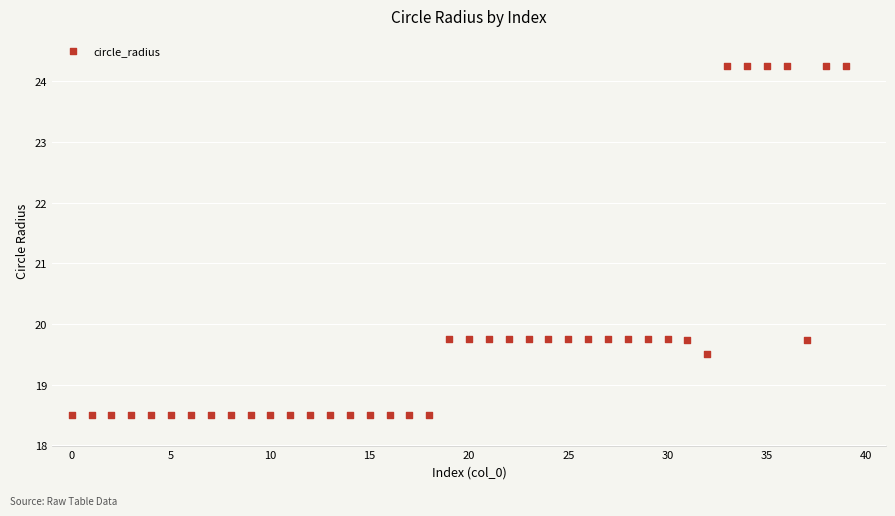

What is the range of Y values (max minus min)?

5.8